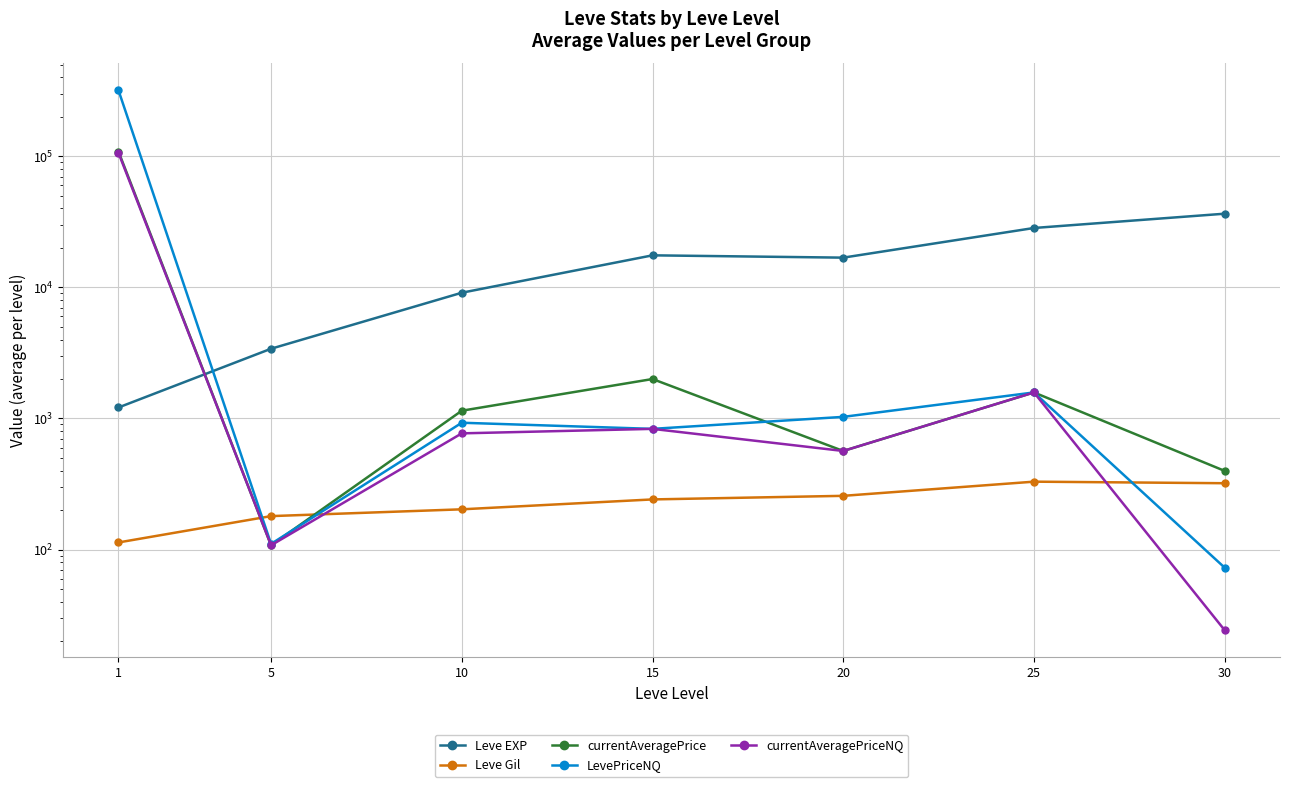

Between 5 and 15, which is larger?

15